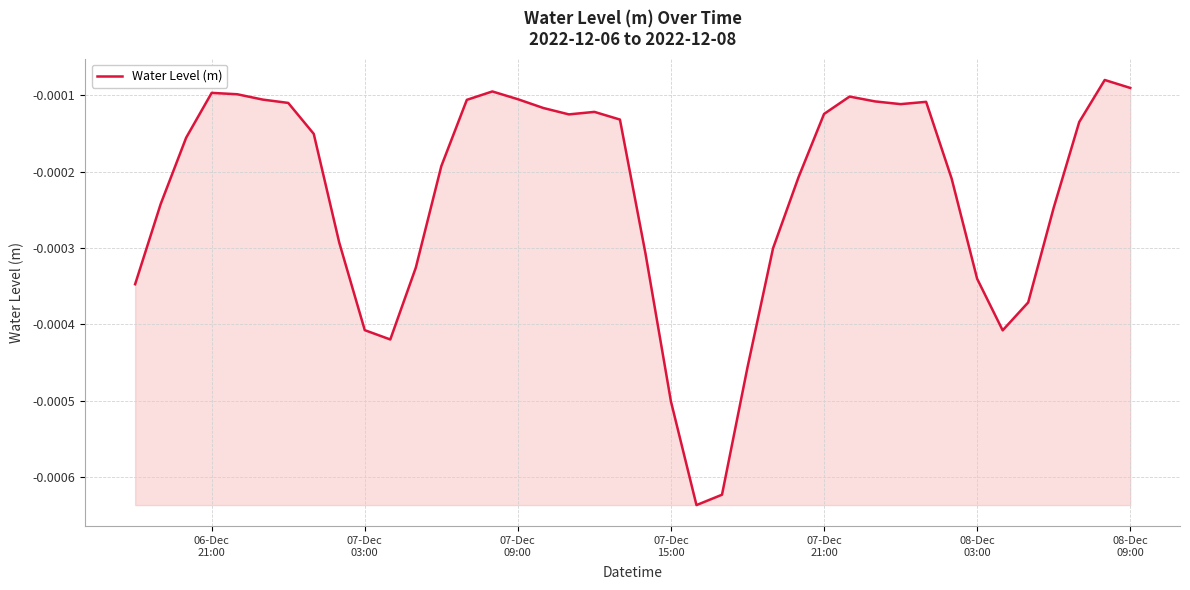

How many lines are shown in the chart?

1